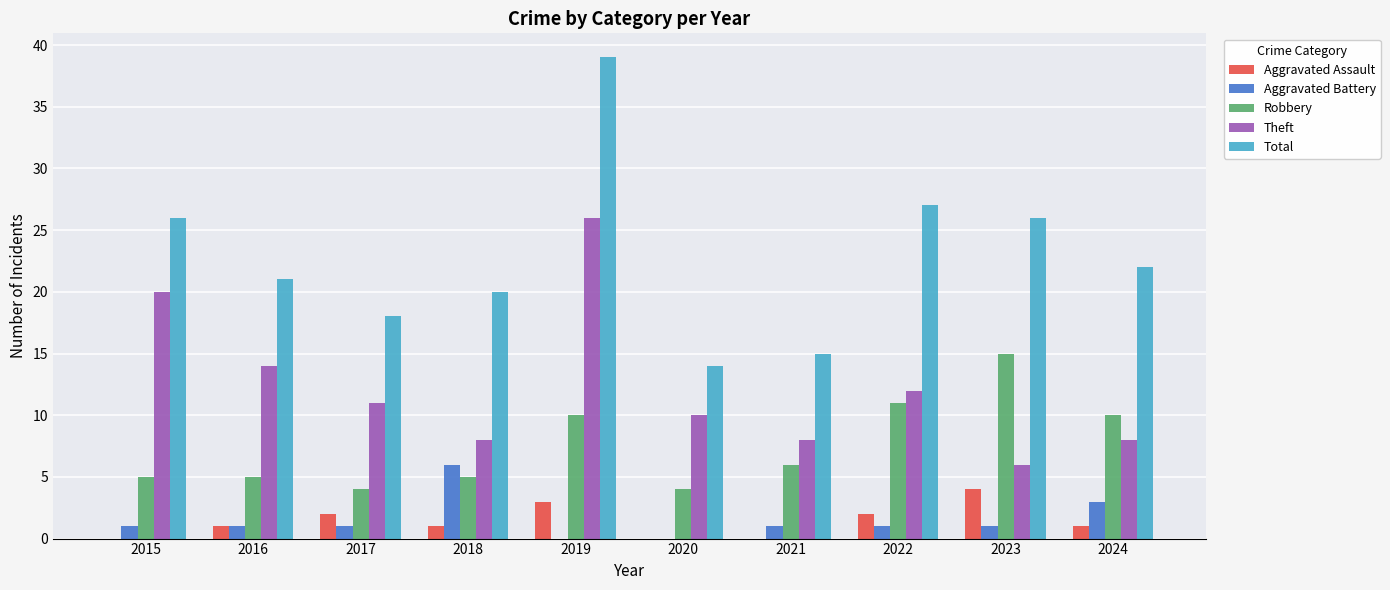

How many distinct data groups are displayed?

5